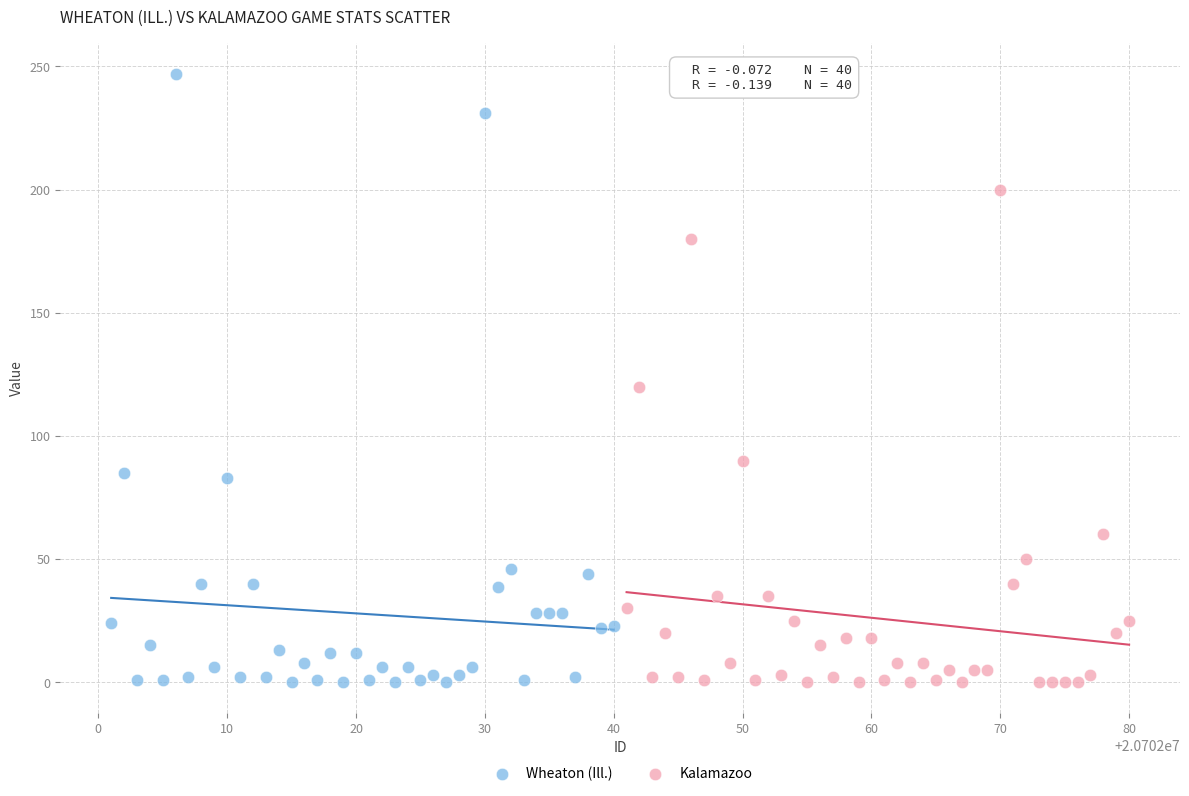

What are all the series names shown in the legend?

Wheaton (Ill.), Kalamazoo